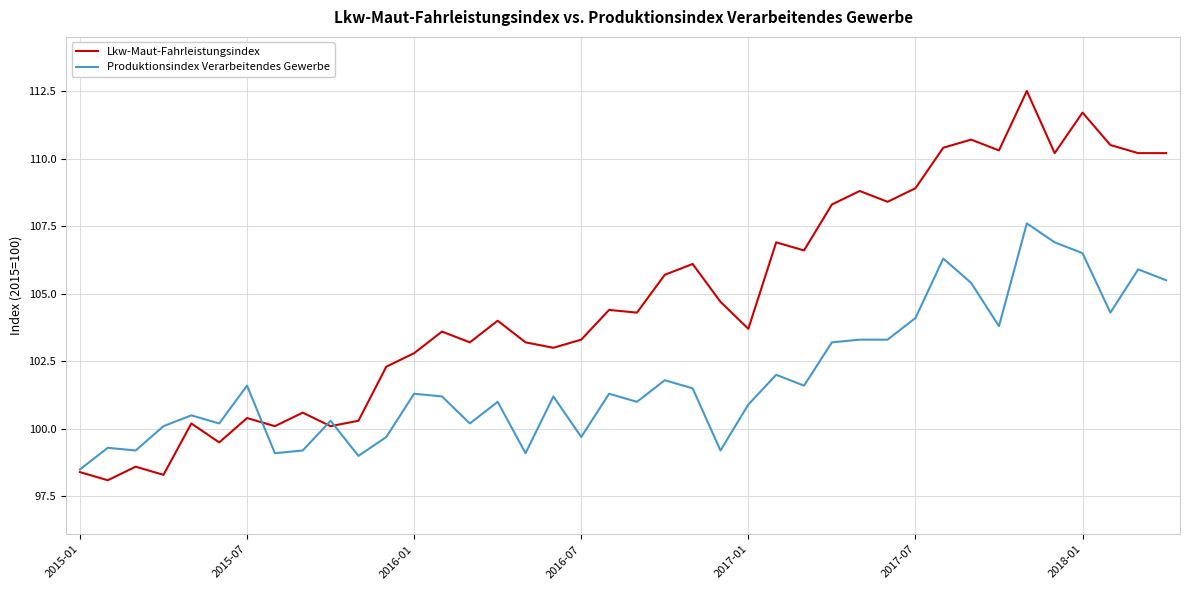

After their last crossing, which series has the higher values: Produktionsindex Verarbeitendes Gewerbe or Lkw-Maut-Fahrleistungsindex?

Lkw-Maut-Fahrleistungsindex